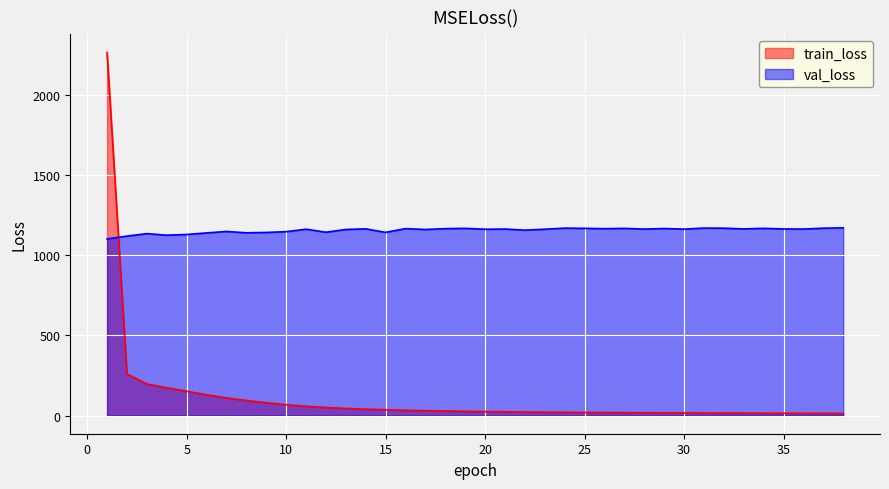

What is the difference between the highest and lowest values at 4?

951.3